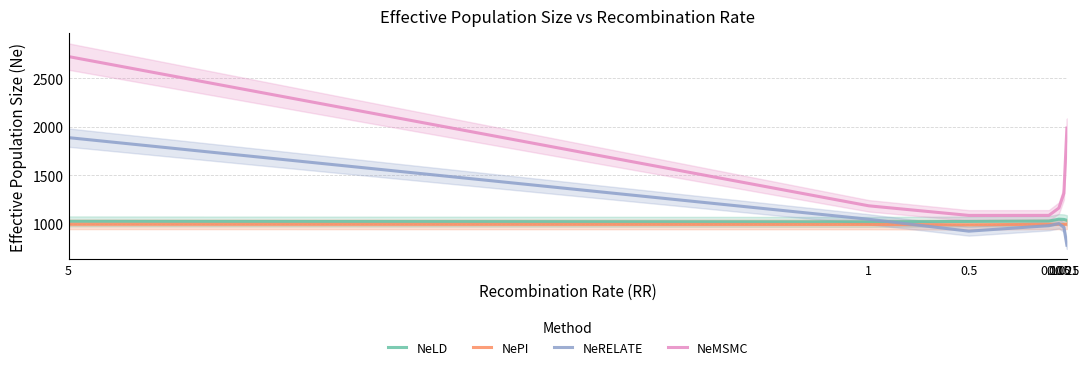

What is the lowest value of the NeMSMC series?

1084.9